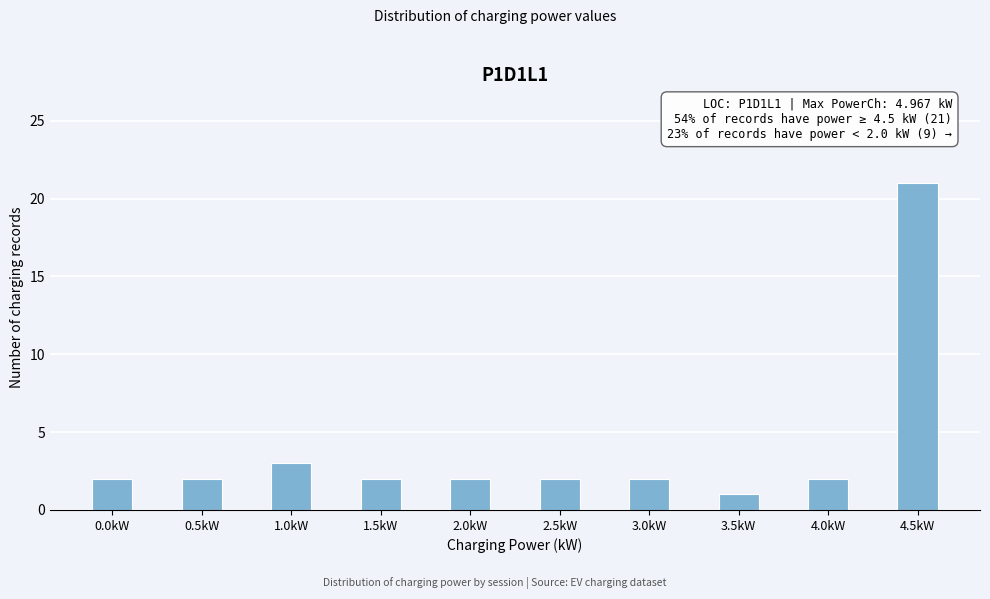

Reading left to right, extract all data points from this chart.

0.0kW=2	0.5kW=2	1.0kW=3	1.5kW=2	2.0kW=2	2.5kW=2	3.0kW=2	3.5kW=1	4.0kW=2	4.5kW=21